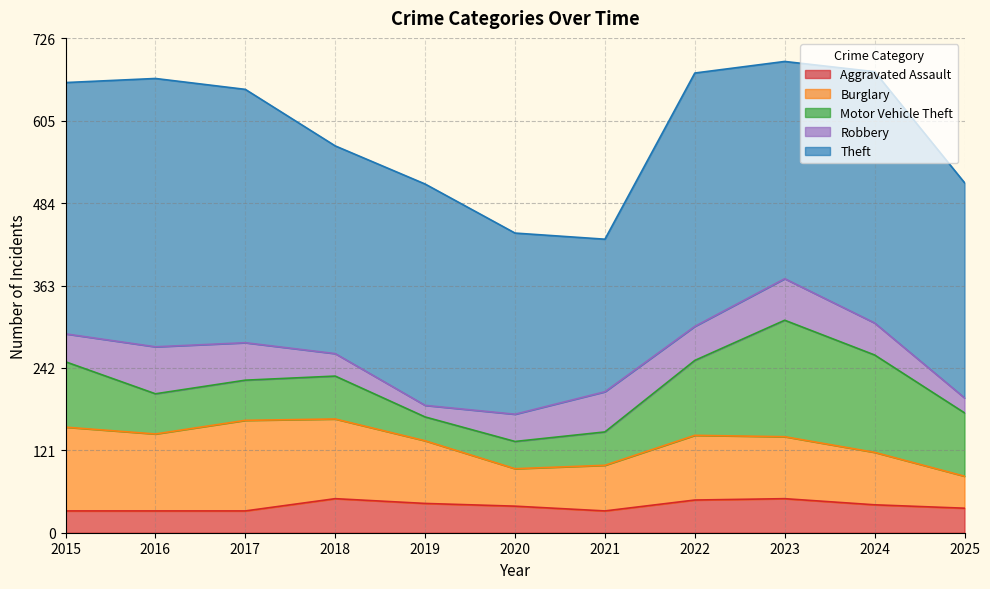

What is the approximate value of Robbery at 2015, to the nearest 10?

40